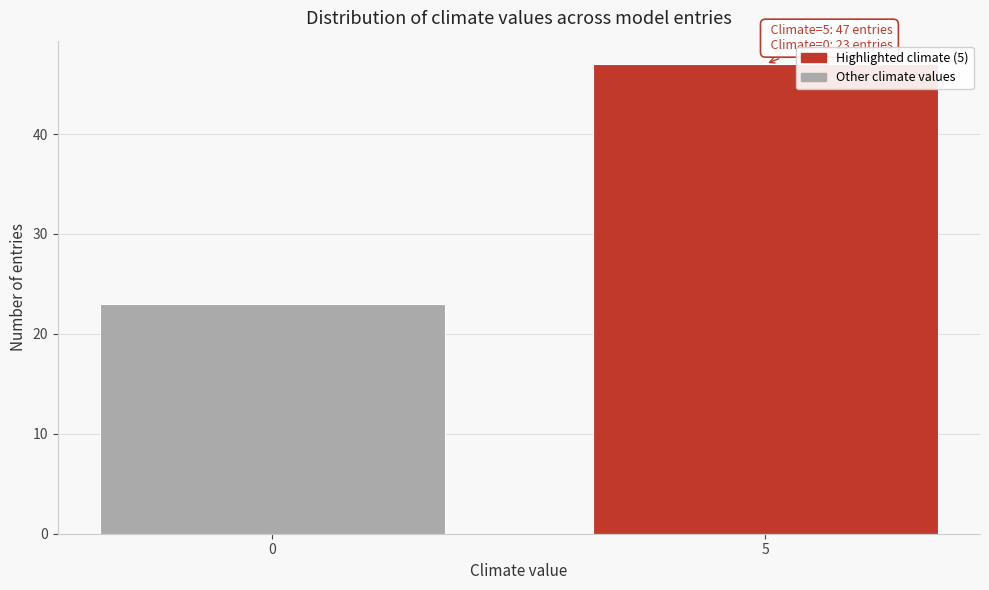

Reading left to right, what are all the values shown in this chart?

0=23	5=47